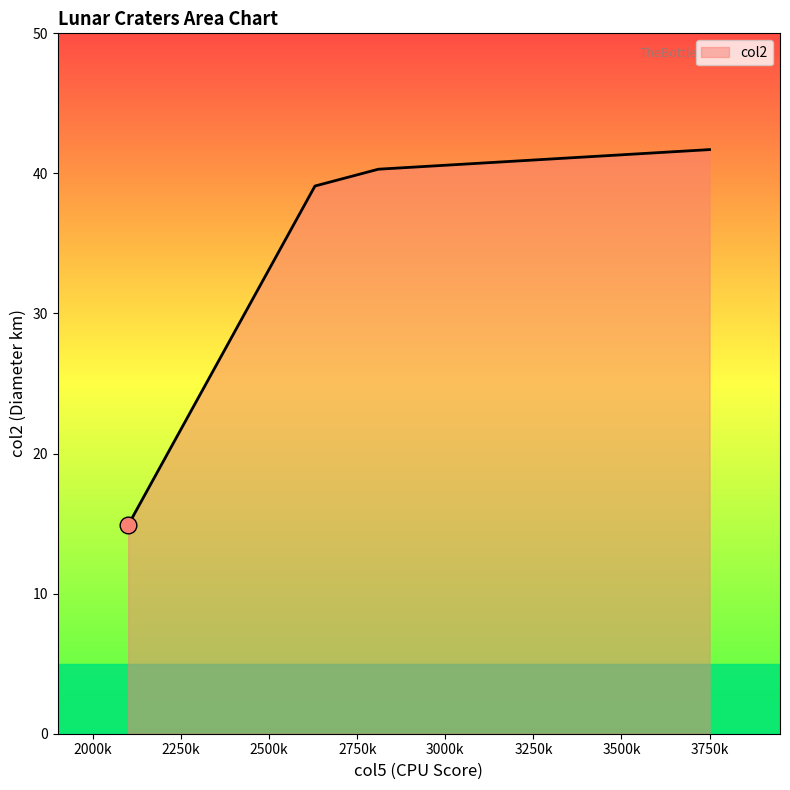

What is the minimum value shown in the chart?

14.9